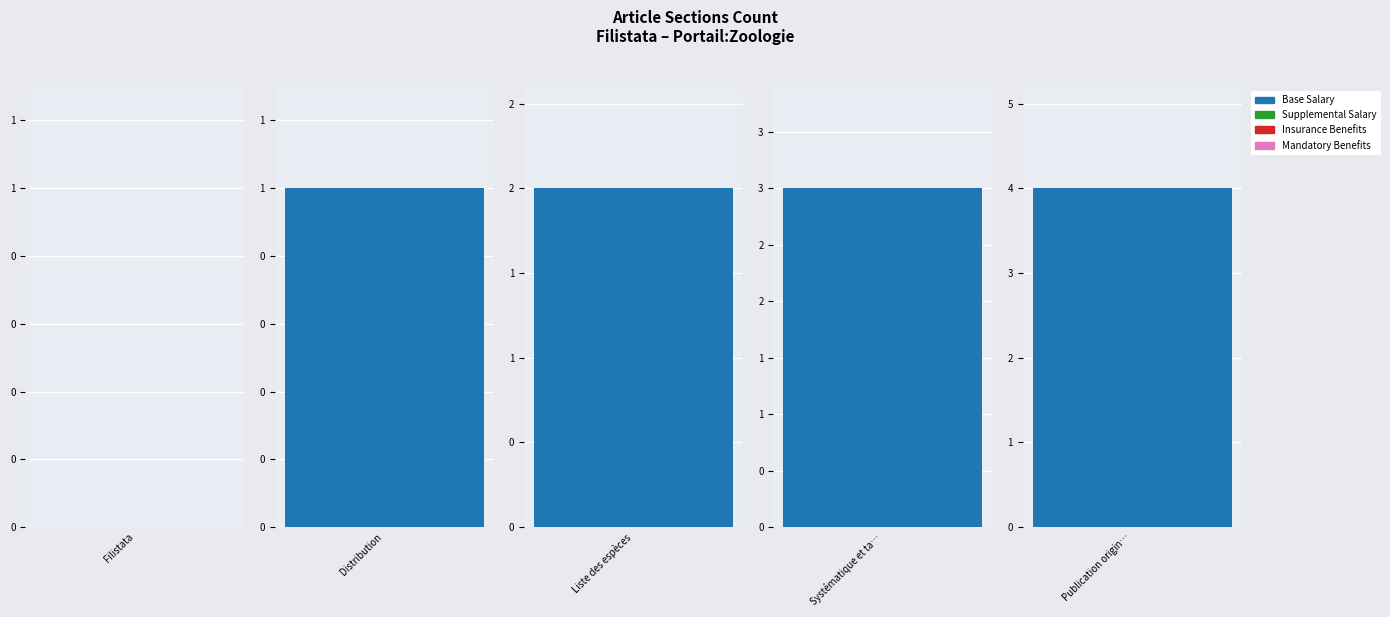

Reading left to right, transcribe all the data shown in this chart.

Base Salary: Filistata=0	Distribution=1	Liste des espèces=2	Systématique et taxinomie=3	Publication originale=4
Supplemental Salary: Filistata=0	Distribution=0	Liste des espèces=0	Systématique et taxinomie=0	Publication originale=0
Insurance Benefits: Filistata=0	Distribution=0	Liste des espèces=0	Systématique et taxinomie=0	Publication originale=0
Mandatory Benefits: Filistata=0	Distribution=0	Liste des espèces=0	Systématique et taxinomie=0	Publication originale=0